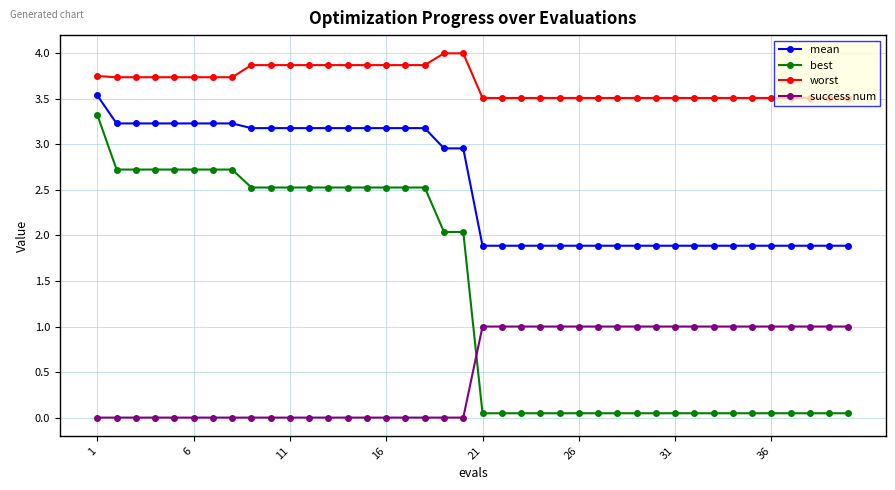

List the series in order of their peak value, highest first.

worst, mean, best, success num